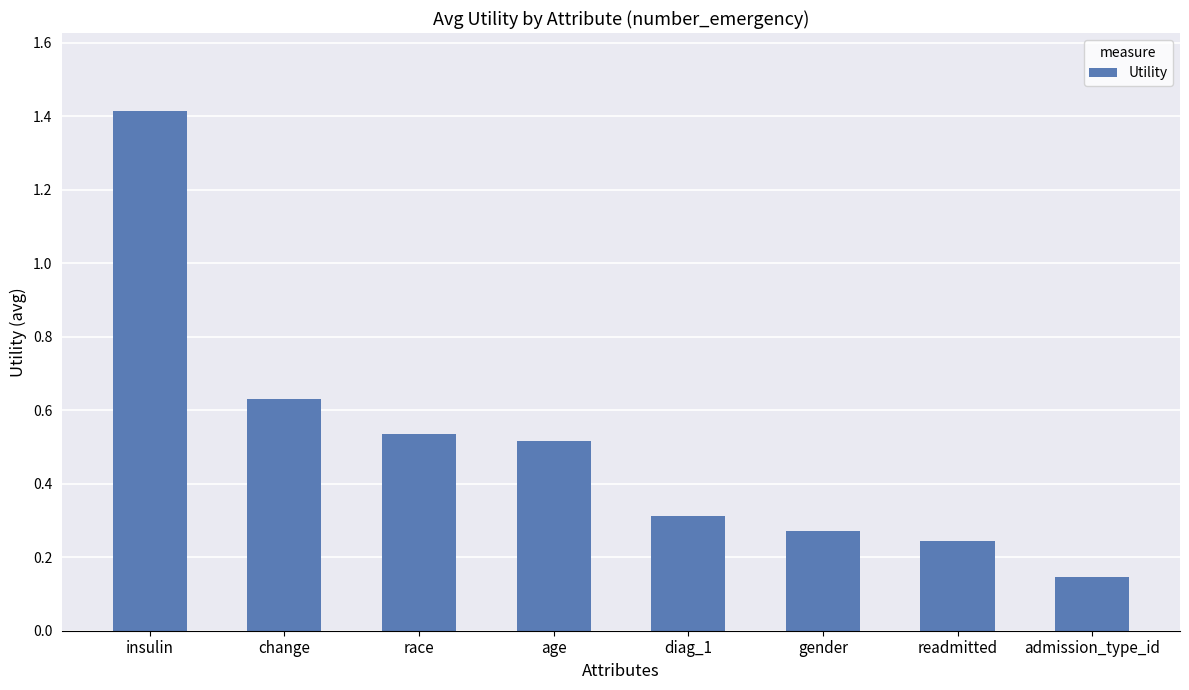

Rank the categories by value from highest to lowest.

insulin, change, race, age, diag_1, gender, readmitted, admission_type_id